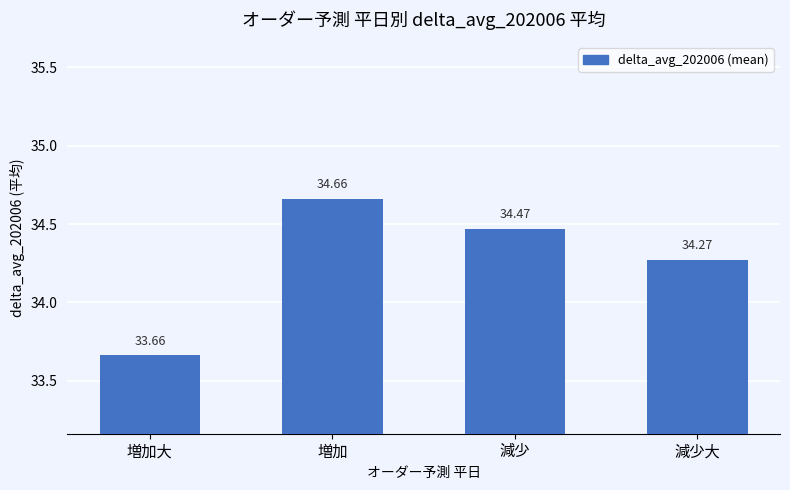

What is the difference between the second highest and minimum values?

0.8